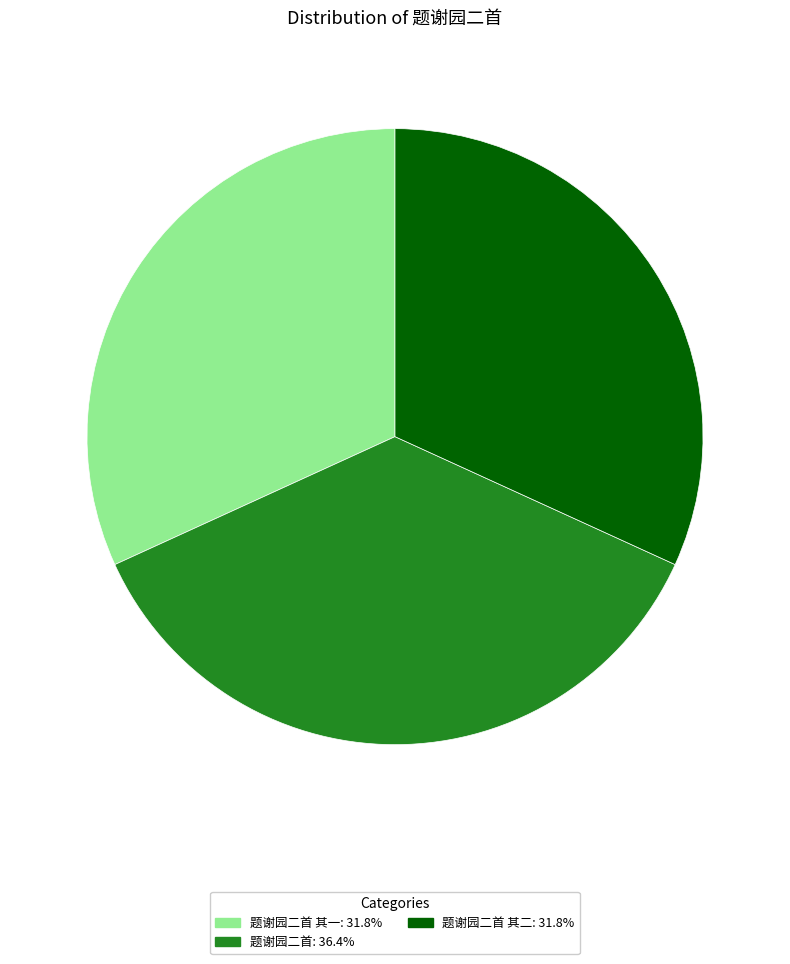

Does any single category account for the majority?

No